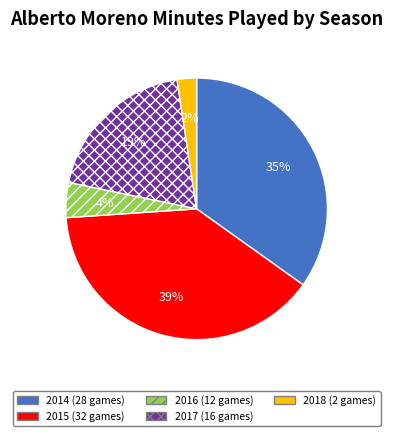

Combined, do 2016 (12 games) and 2014 (28 games) account for over 50%?

No